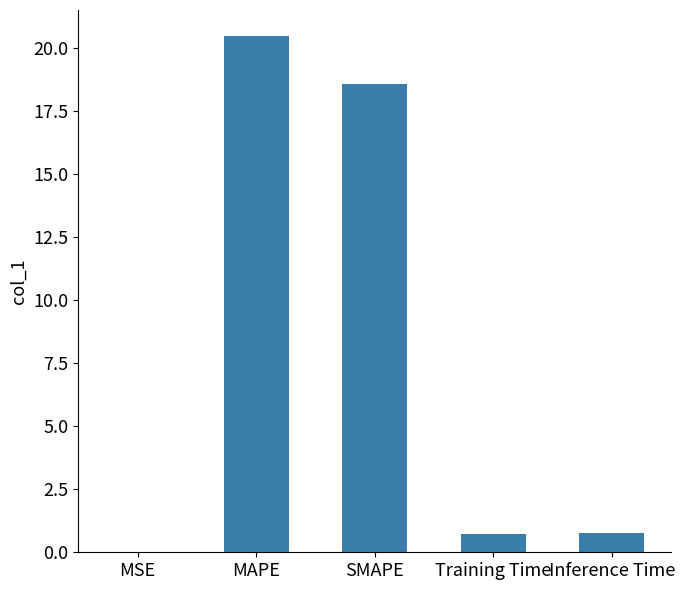

Is it true that the value at SMAPE is 24.2?

False